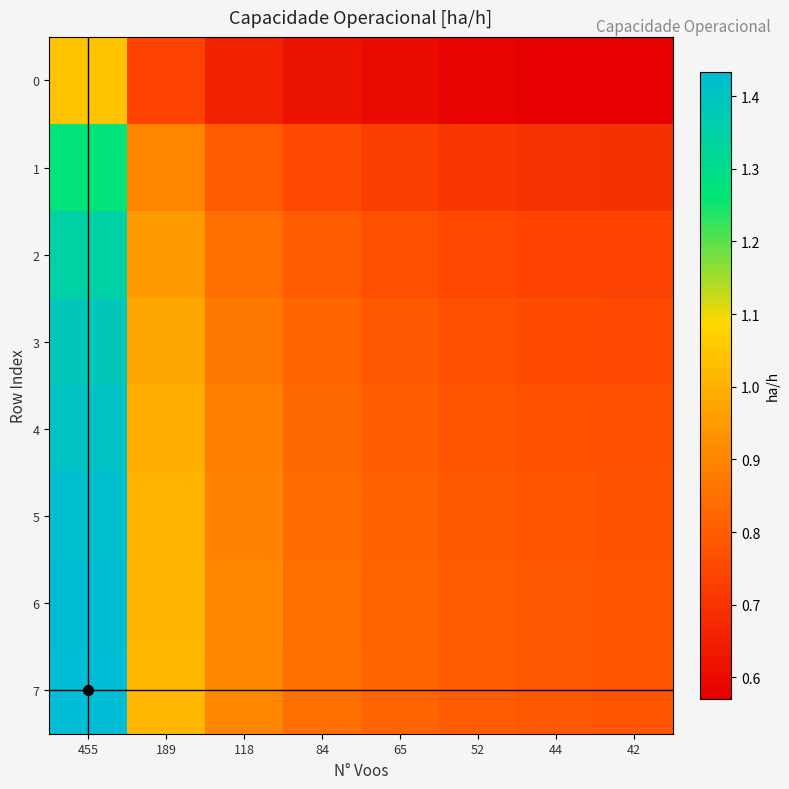

What is the total value across all series at 84?

6.4